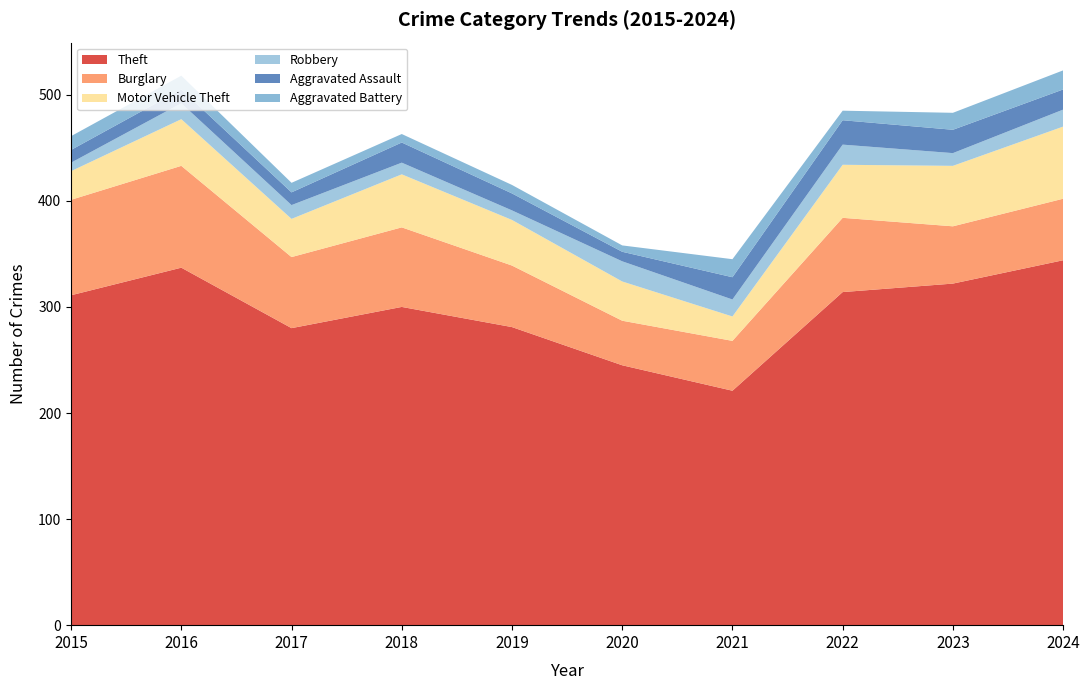

Reading left to right, transcribe all the data shown in this chart.

Theft: 311	337	280	300	281	245	221	314	322	344
Burglary: 90	96	67	75	58	42	47	70	54	58
Motor Vehicle Theft: 27	44	36	50	43	37	23	50	57	68
Robbery: 8	15	13	11	9	19	16	19	12	16
Aggravated Assault: 12	13	12	19	16	9	21	23	22	19
Aggravated Battery: 13	13	9	8	8	6	17	9	16	18